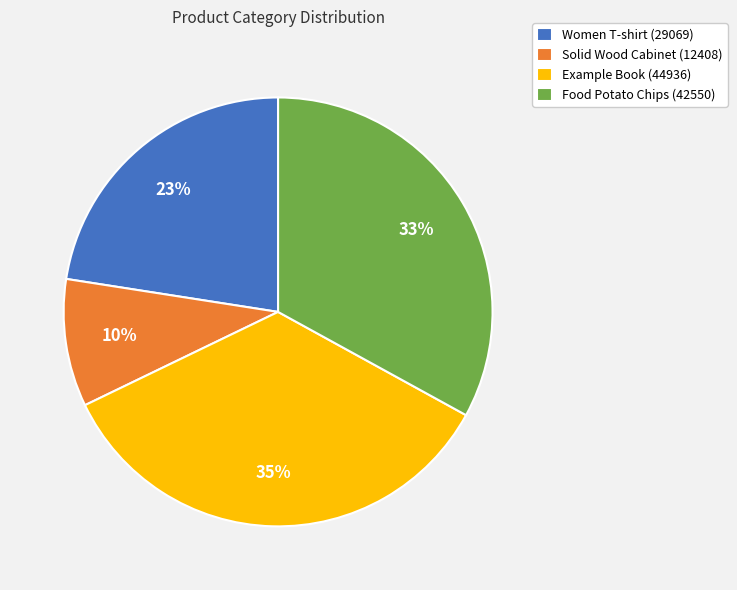

To the nearest percent, what portion does Example Book (44936) represent?

35%